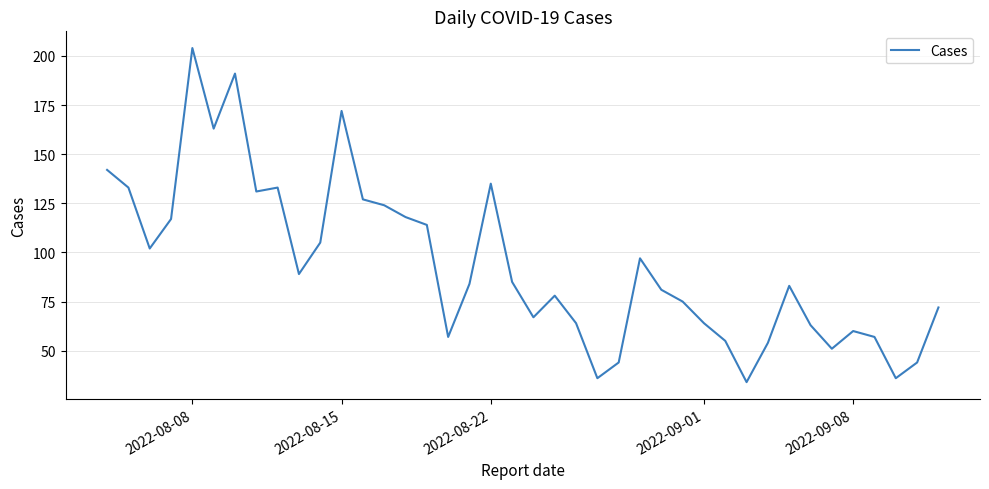

What is the greatest value displayed?

204